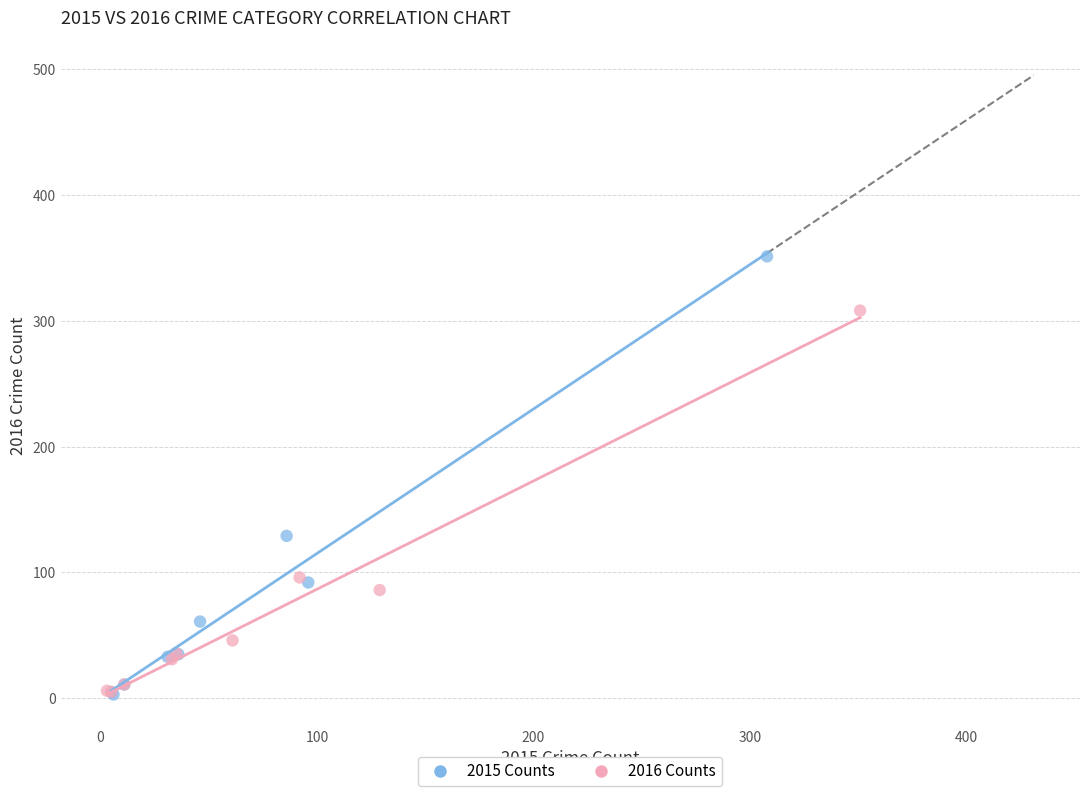

Which series contains the highest Y value?

2015 Counts